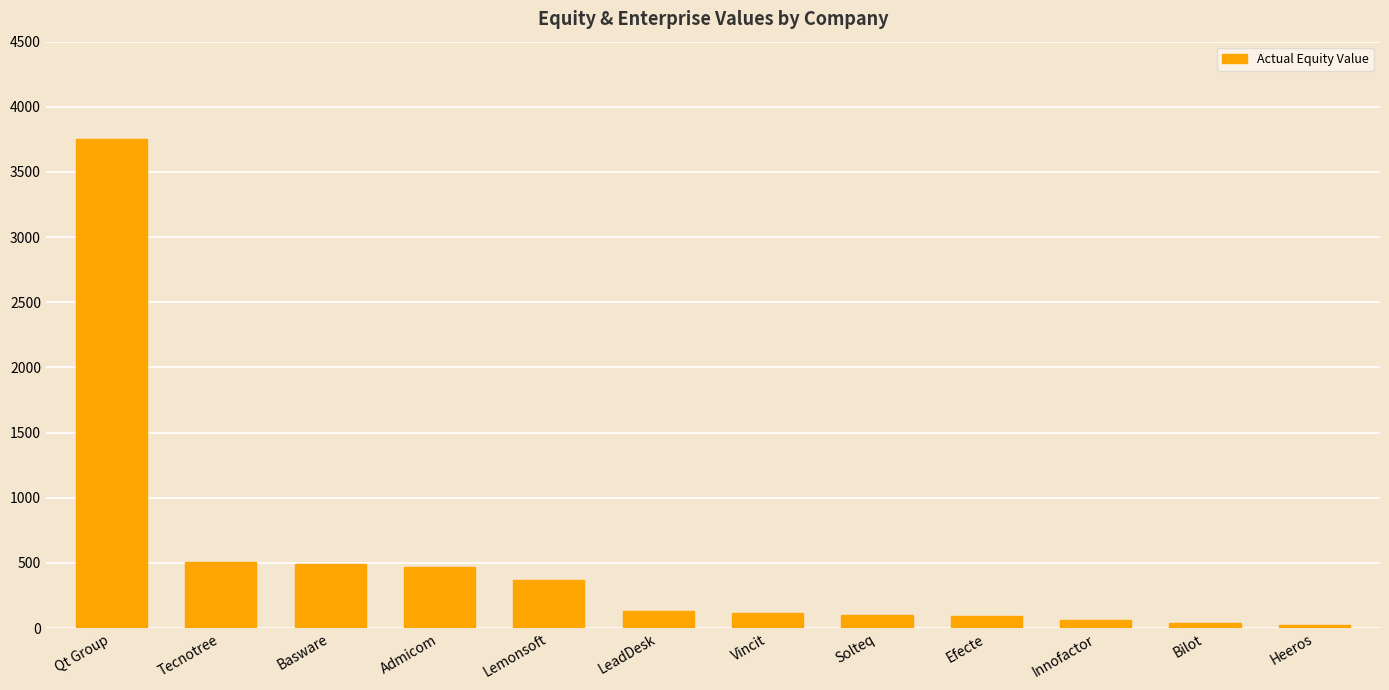

What is the ratio of the value at Heeros to the value at Innofactor?

0.4